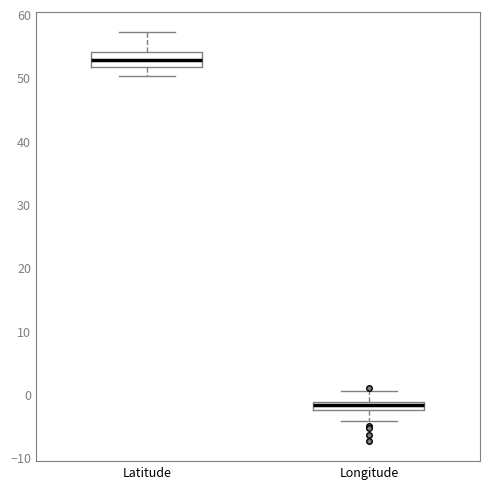

Where is the upper edge of the box for Longitude on the y-axis? The values are not printed on the chart, so give them approximately, as read against the axis.

-1